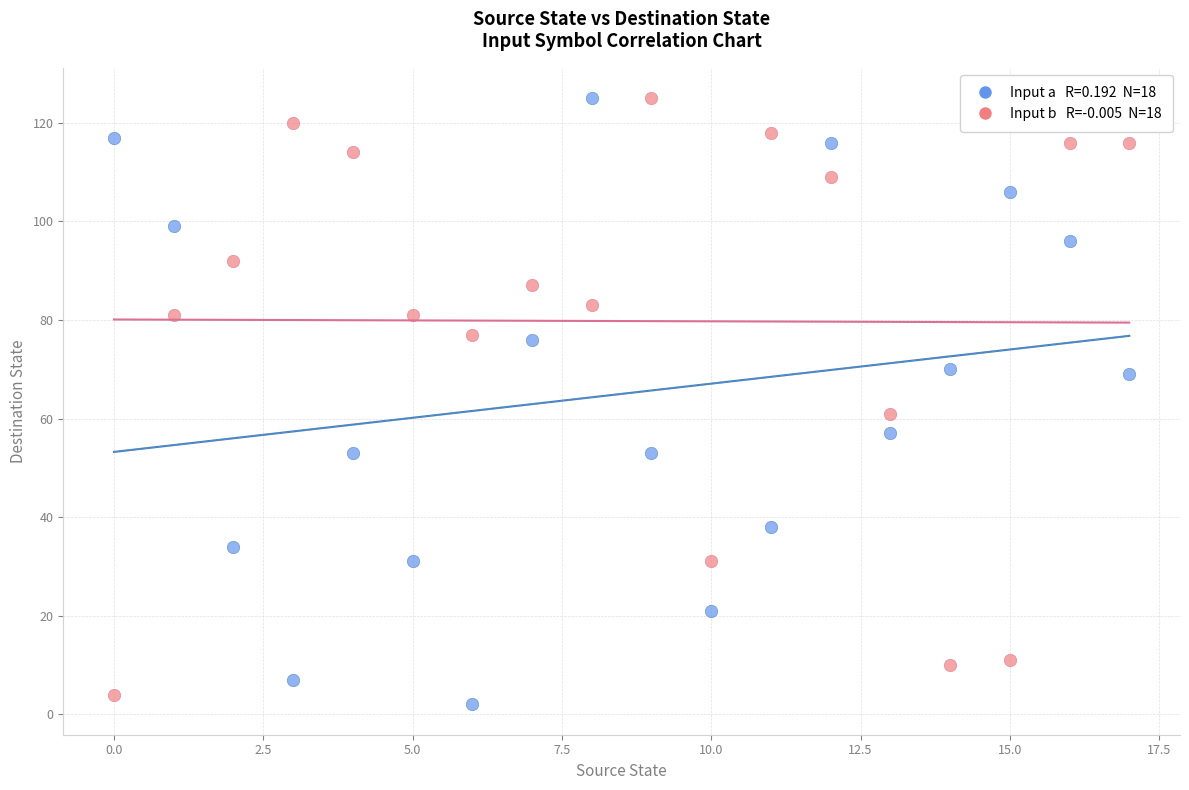

Across all data points, what is the range of Y values (max minus min)?

123